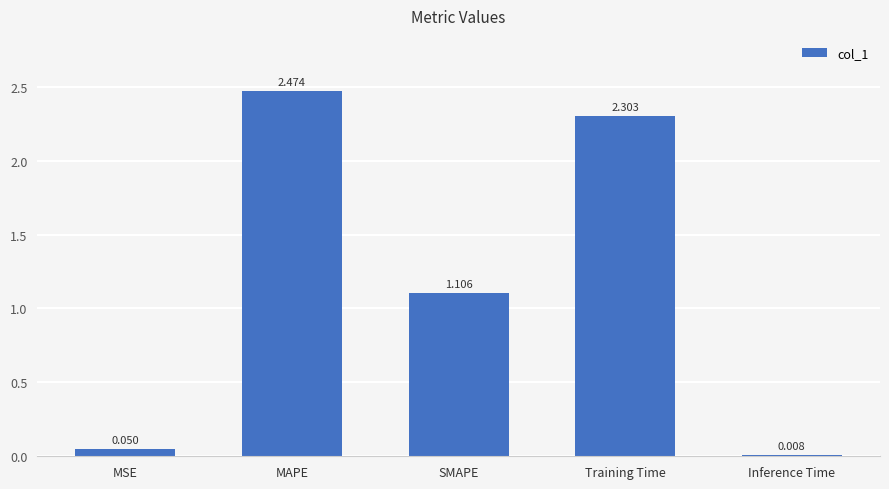

Is it true that the value at Training Time is 2.3?

True